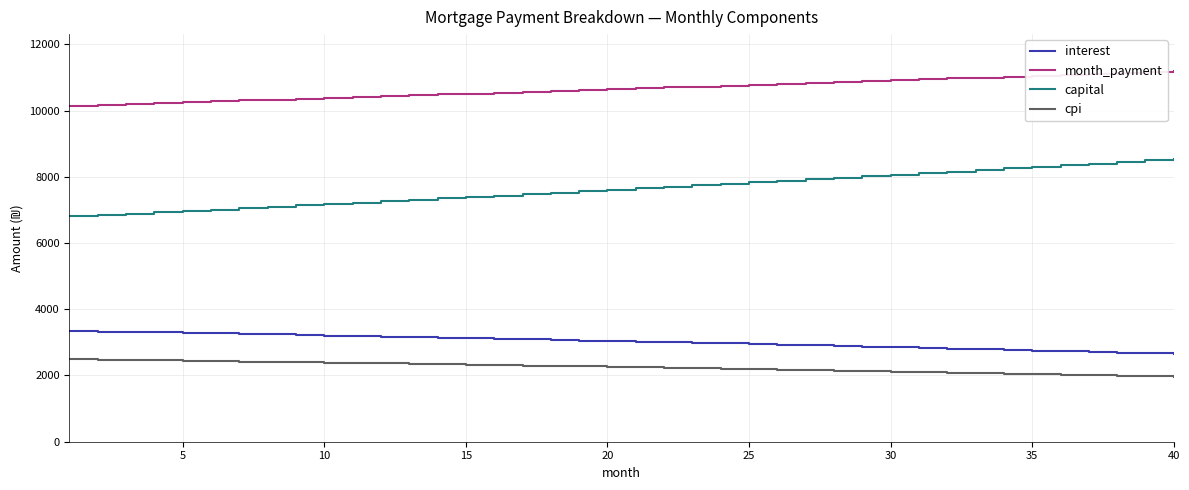

What is the maximum value shown in the chart?

11187.9